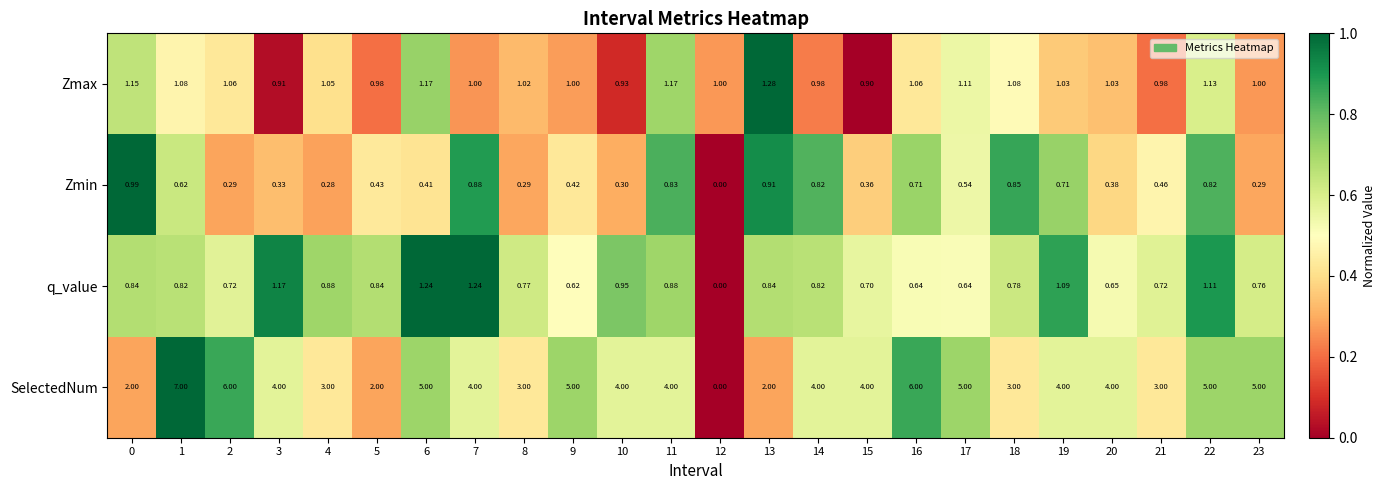

Is the value of Zmax at 21 greater than the value of Zmin at 15?

Yes